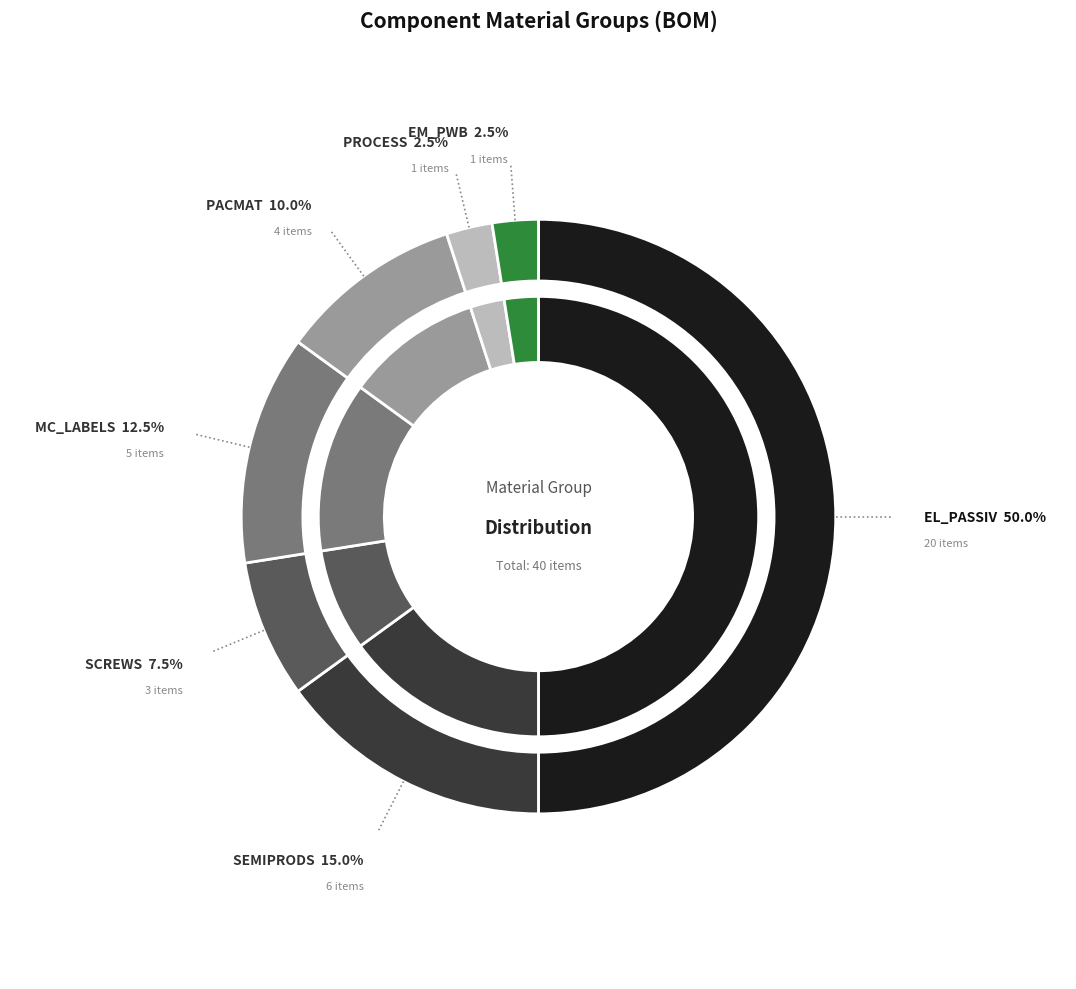

Count the number of slices in the pie.

7